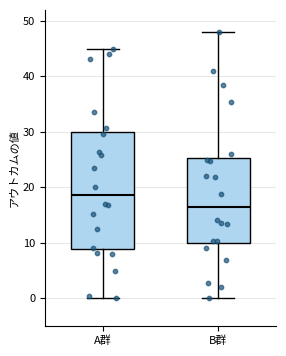

Which box has the highest median line?

A群